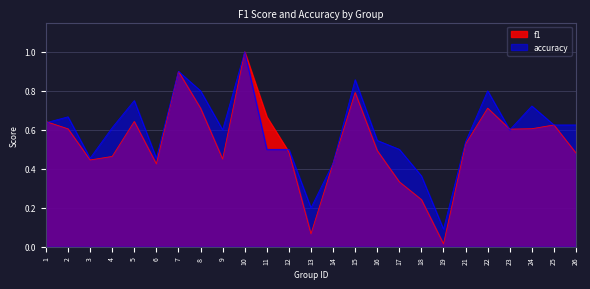

What is the value of the accuracy point at the 1st from the left?

0.6